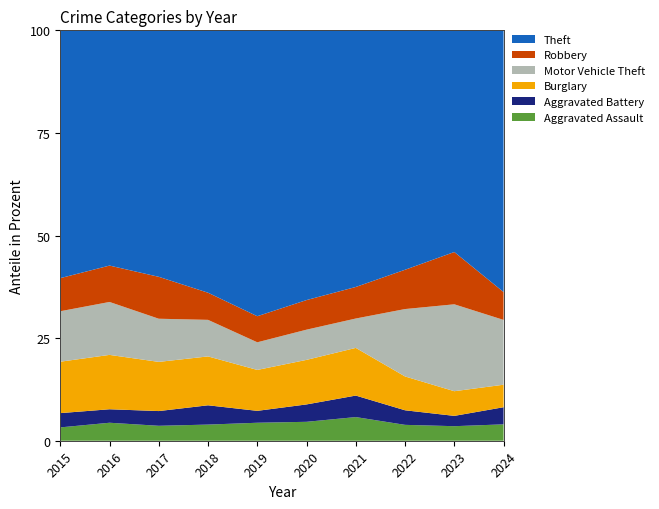

Reading left to right, what are all the values shown in this chart?

Aggravated Assault: 2015=56	2016=88	2017=72	2018=72	2019=80	2020=62	2021=66	2022=61	2023=79	2024=67
Aggravated Battery: 2015=60	2016=66	2017=71	2018=86	2019=53	2020=57	2021=60	2022=56	2023=56	2024=70
Burglary: 2015=216	2016=266	2017=237	2018=218	2019=182	2020=146	2021=133	2022=130	2023=134	2024=92
Motor Vehicle Theft: 2015=212	2016=259	2017=208	2018=163	2019=123	2020=99	2021=82	2022=259	2023=472	2024=265
Robbery: 2015=139	2016=178	2017=202	2018=121	2019=116	2020=97	2021=88	2022=151	2023=284	2024=114
Theft: 2015=1041	2016=1151	2017=1188	2018=1170	2019=1272	2020=884	2021=716	2022=920	2023=1204	2024=1070